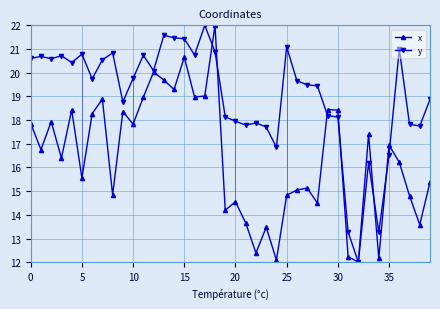

What is the minimum value for y?

12.0